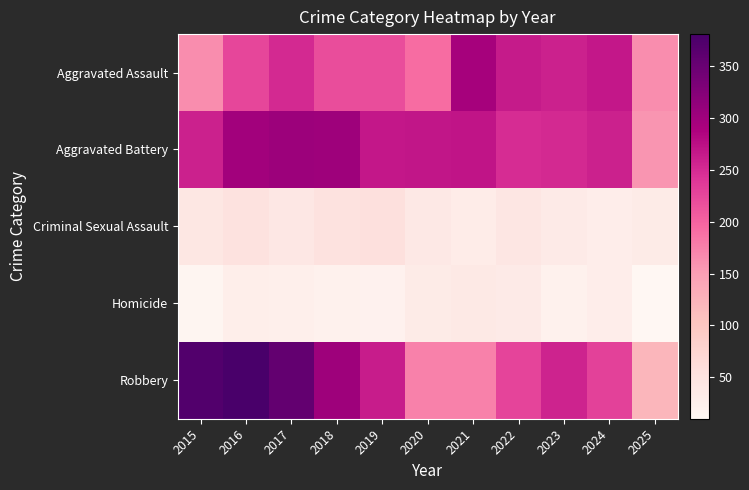

Which category has the lowest value across all series?

2025